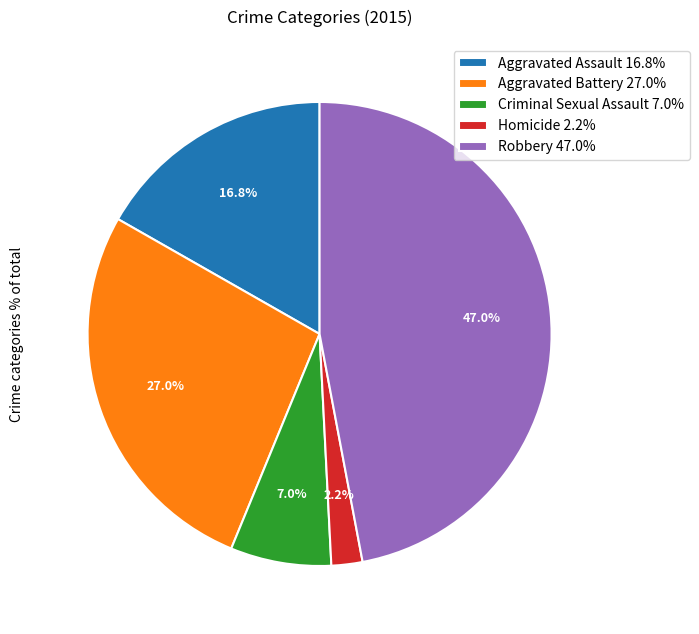

How many slices are in this pie chart?

5